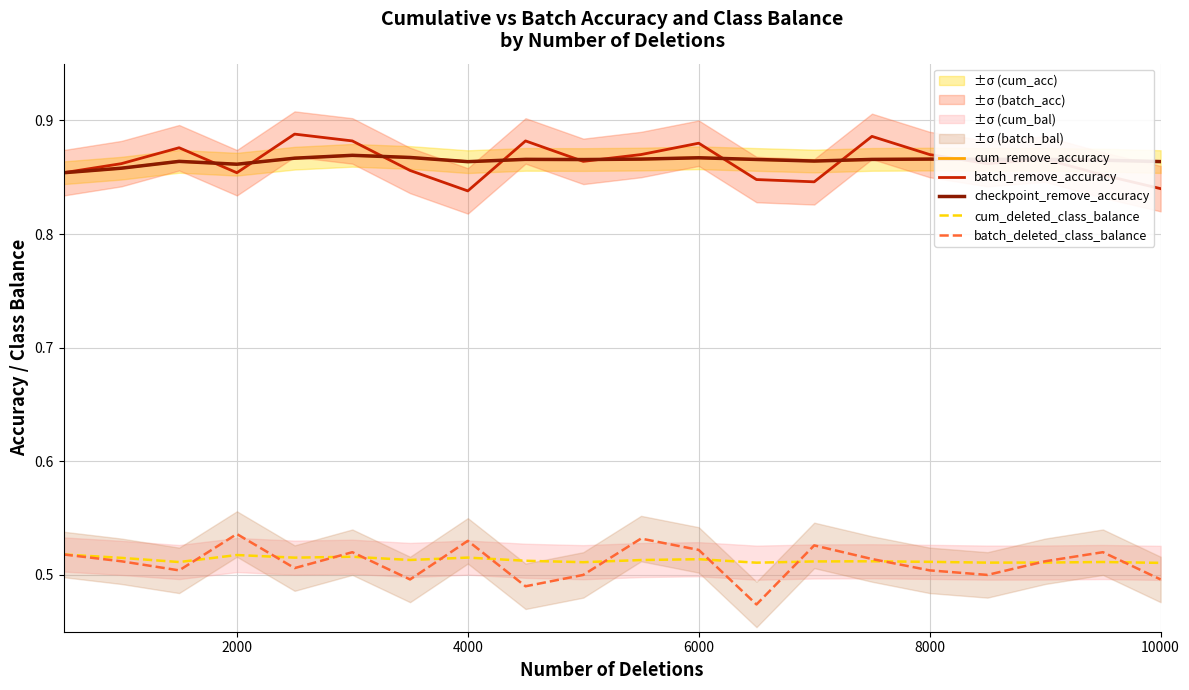

What is the highest value of the batch_remove_accuracy series?

0.9